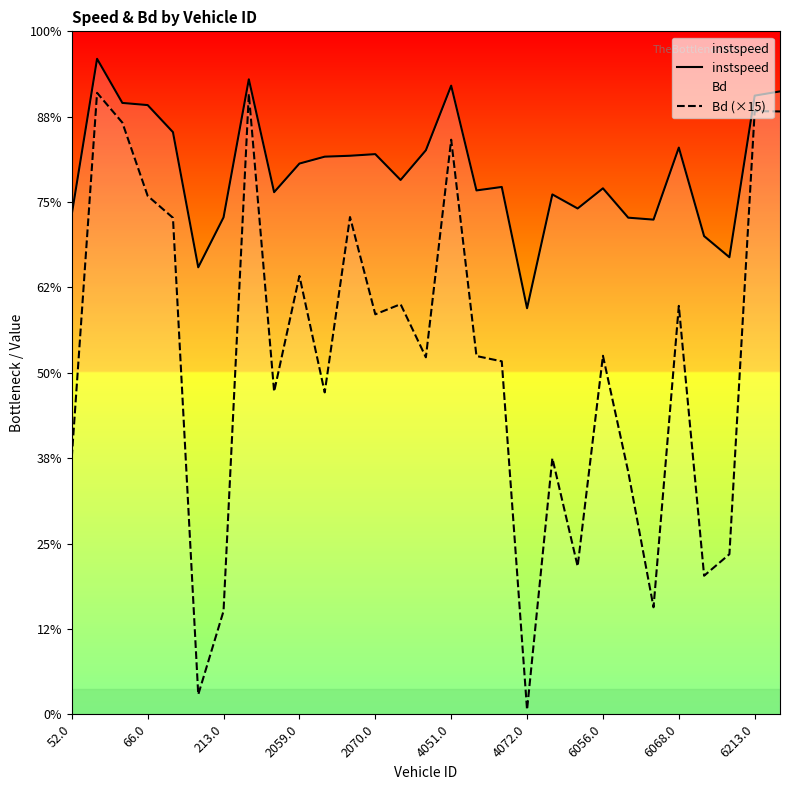

The instspeed series shows 16.8 at 26. True or false?

False